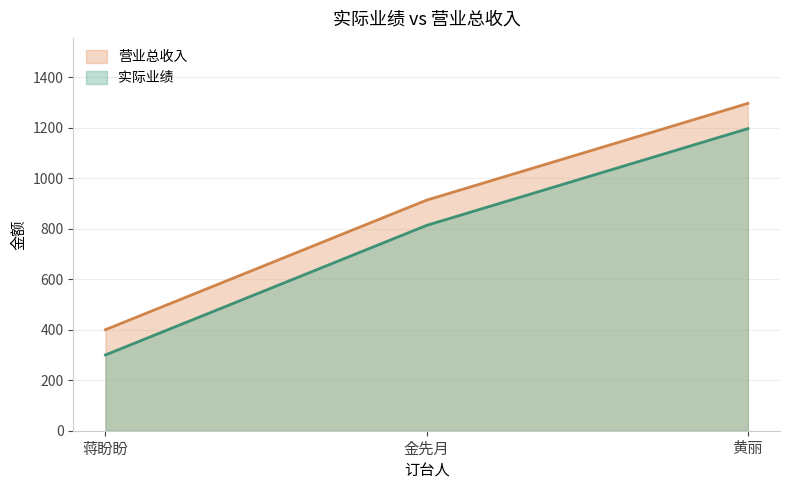

What position from the right is 黄丽?

1